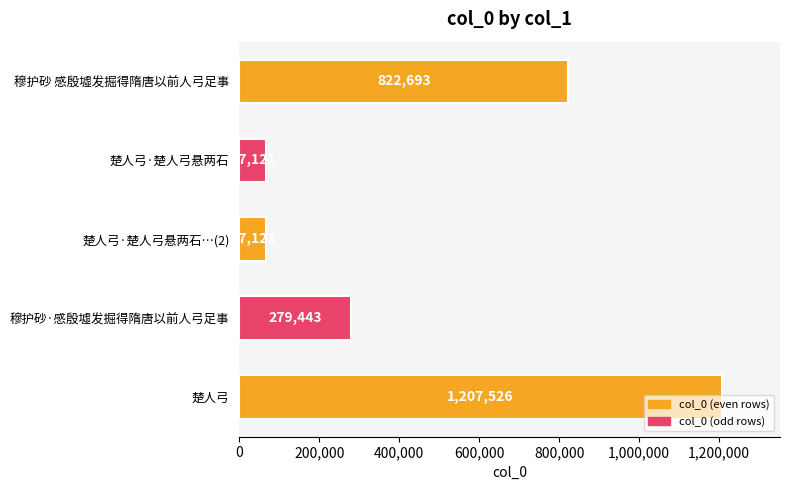

What is the change in value from 穆护砂 感殷墟发掘得隋唐以前人弓足事 to 楚人弓?

+384833